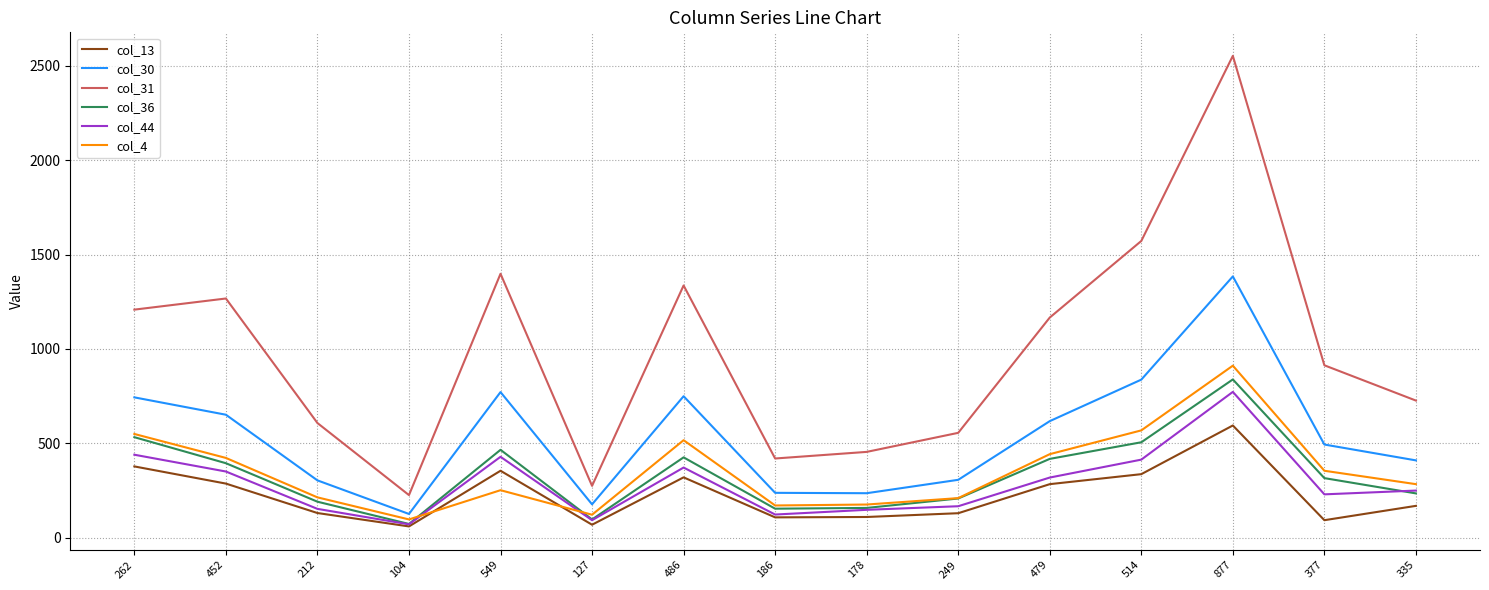

True or false: col_44 and col_30 intersect in this chart.

False